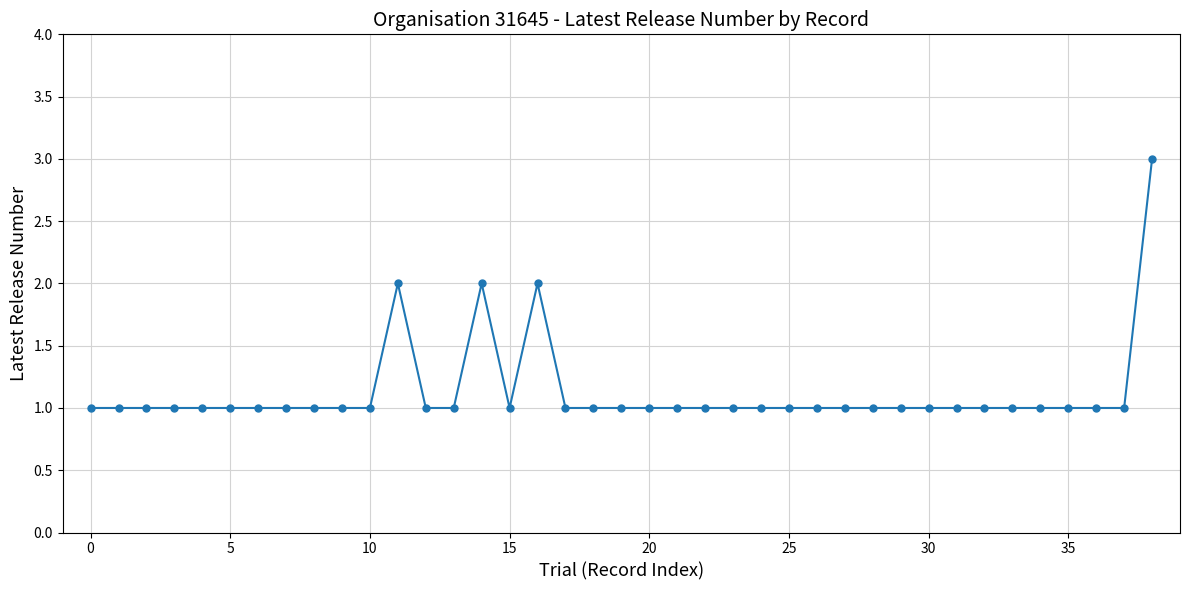

What is the greatest value displayed?

3